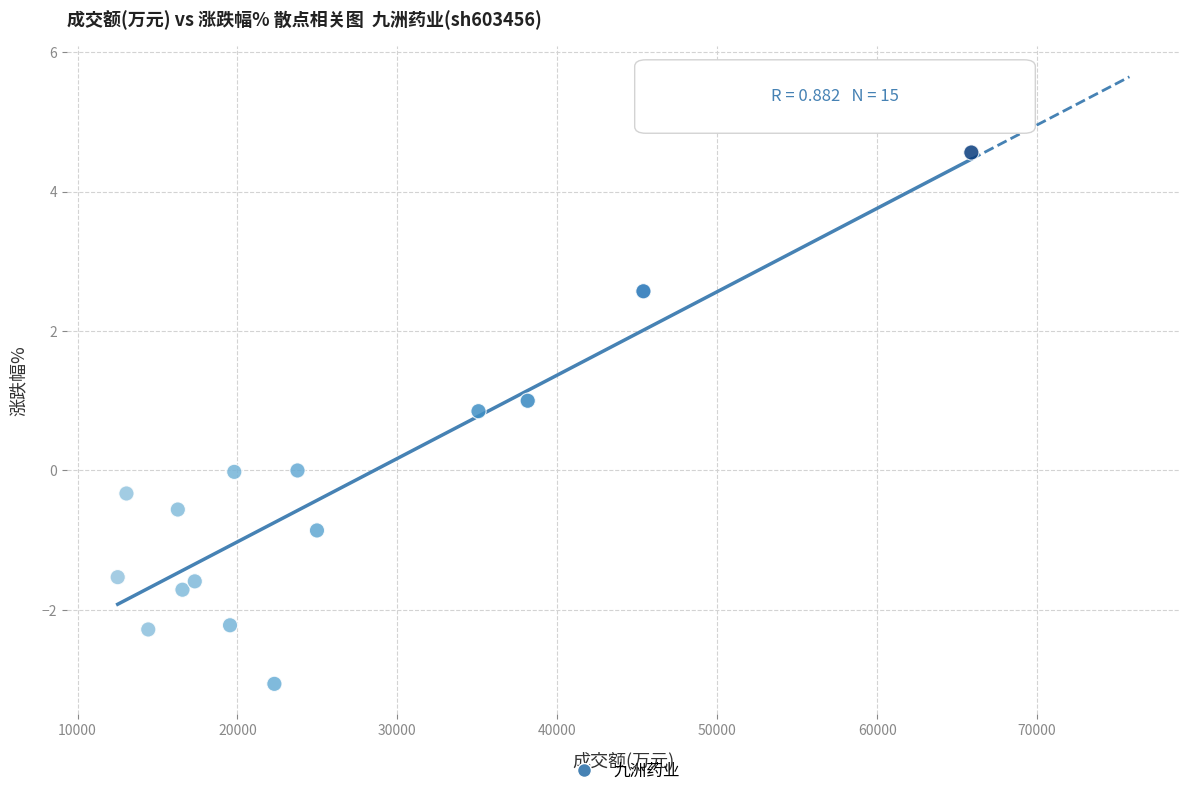

What is the range of Y values (max minus min)?

7.6